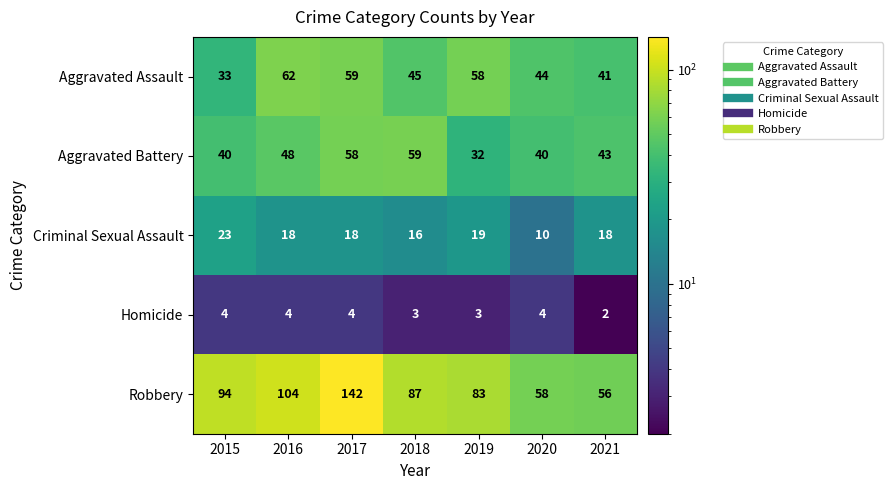

Between 2019 and 2021, which series saw the biggest shift?

Robbery